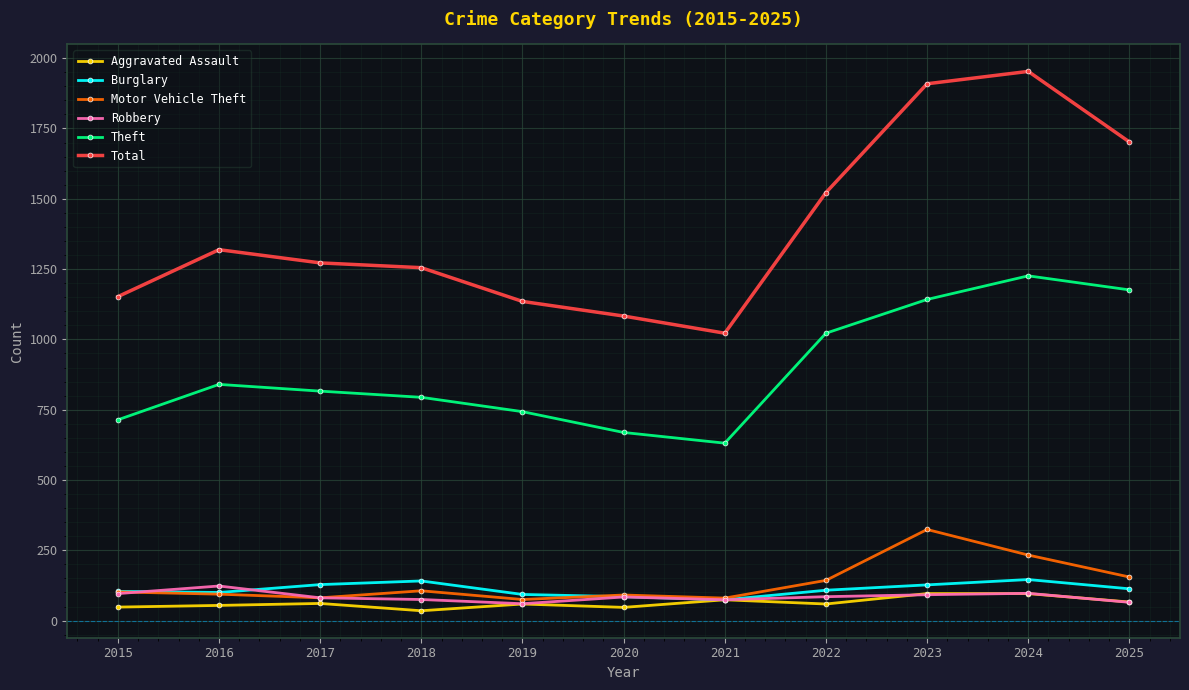

At which category does the chart reach its peak across all series?

2024